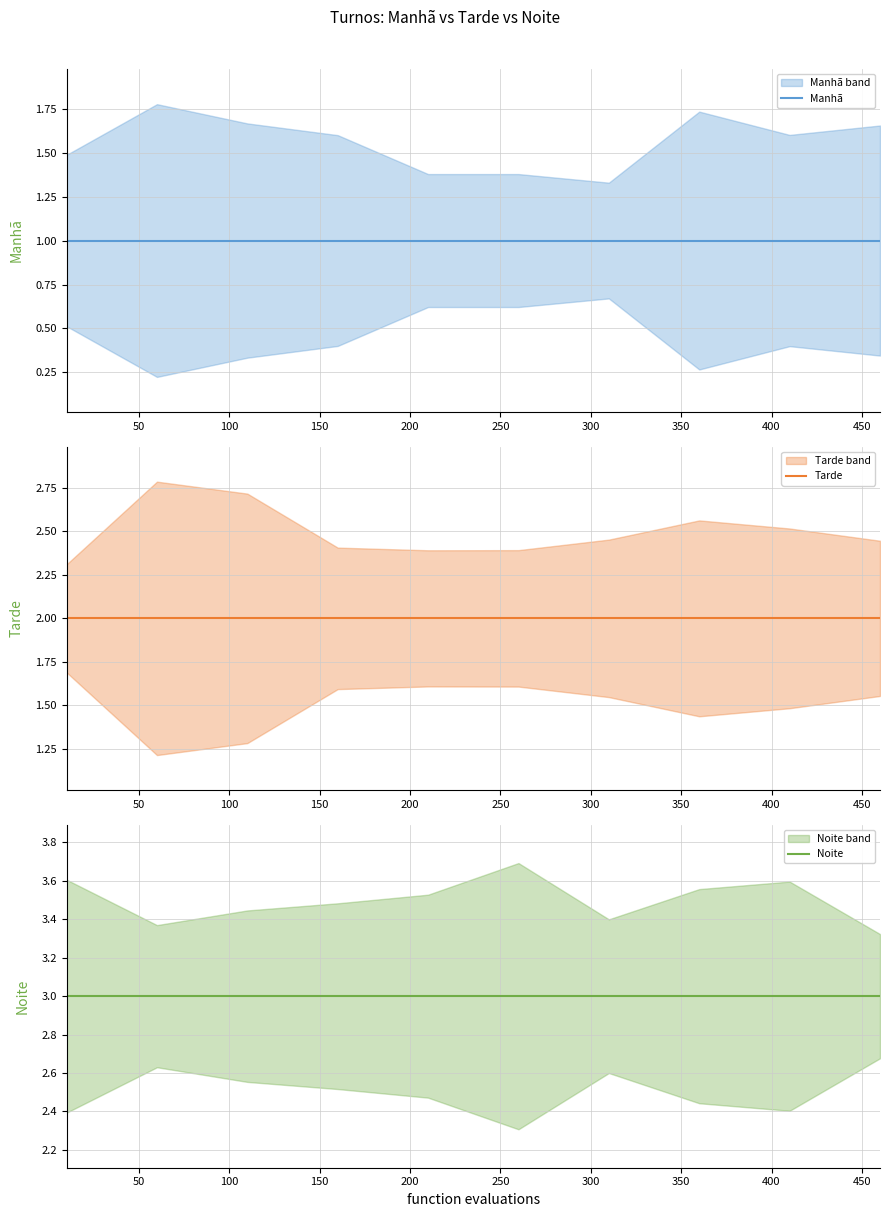

Reading left to right, transcribe all the data shown in this chart.

Manhã: 1	1	1	1	1	1	1	1	1	1
Tarde: 2	2	2	2	2	2	2	2	2	2
Noite: 3	3	3	3	3	3	3	3	3	3